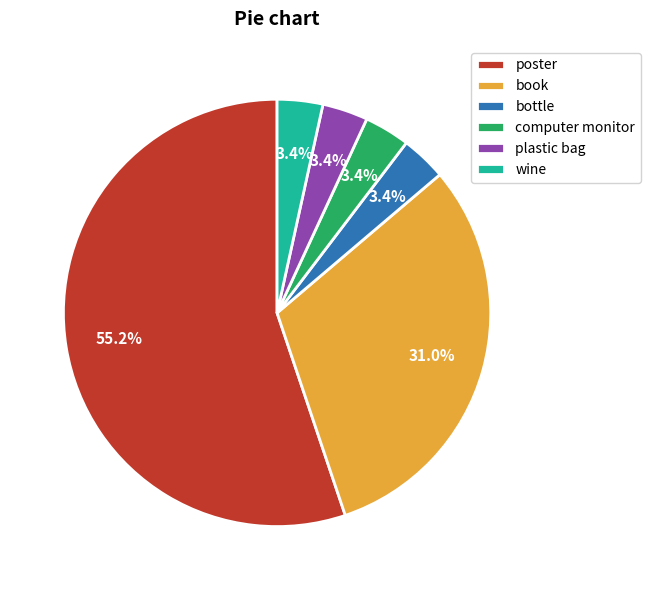

Does poster account for over 50% of the chart?

Yes